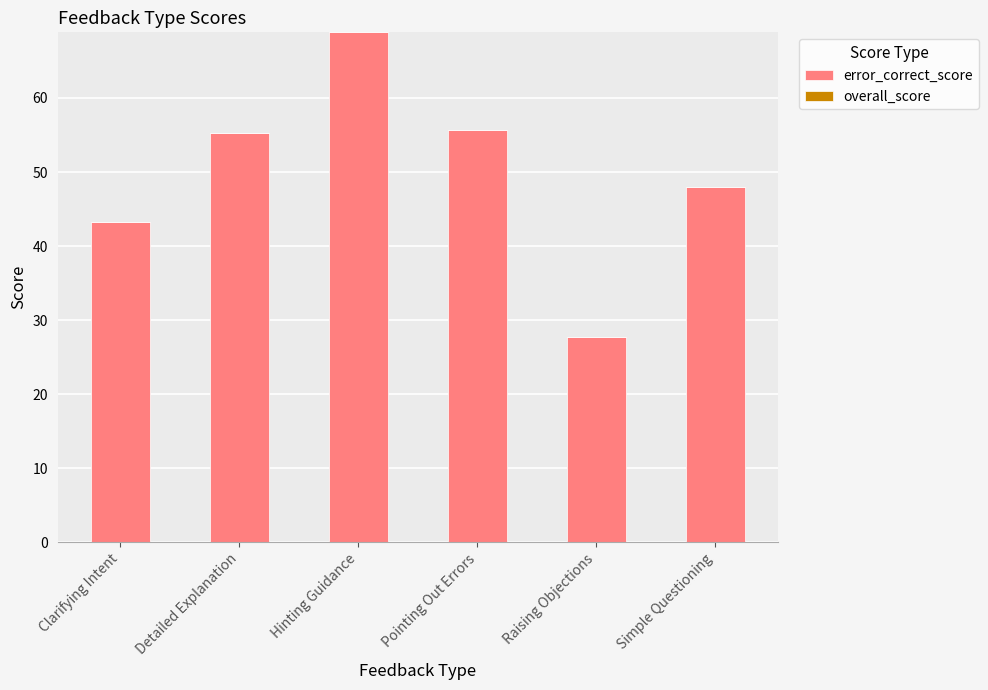

What is the smallest value displayed?

27.7